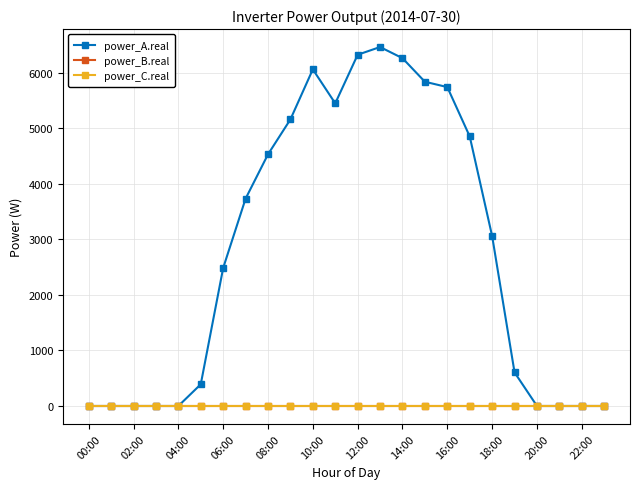

Does the chart have visible grid lines?

Yes